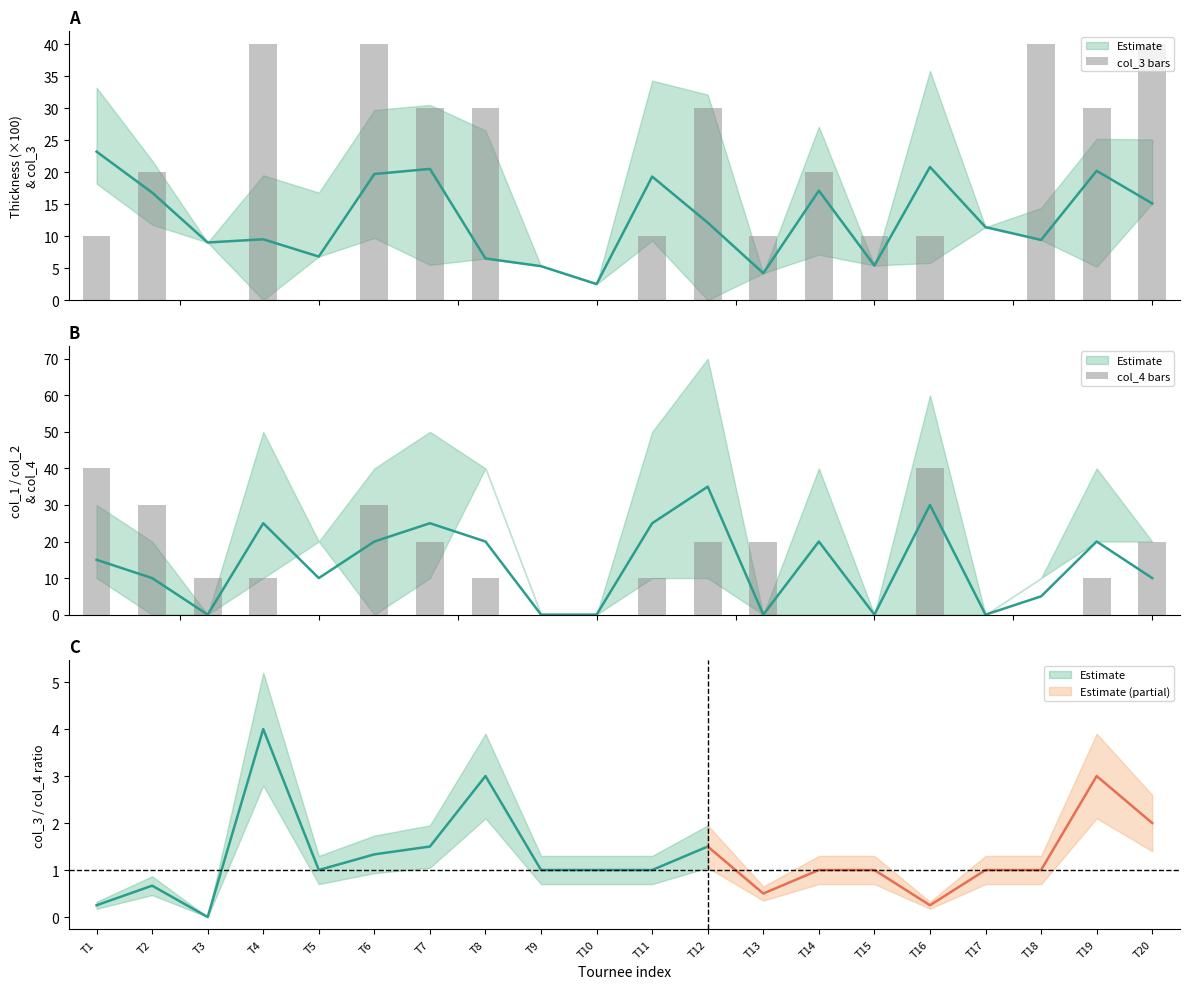

The value of col_3 bars at T20 is 63. True or false?

False